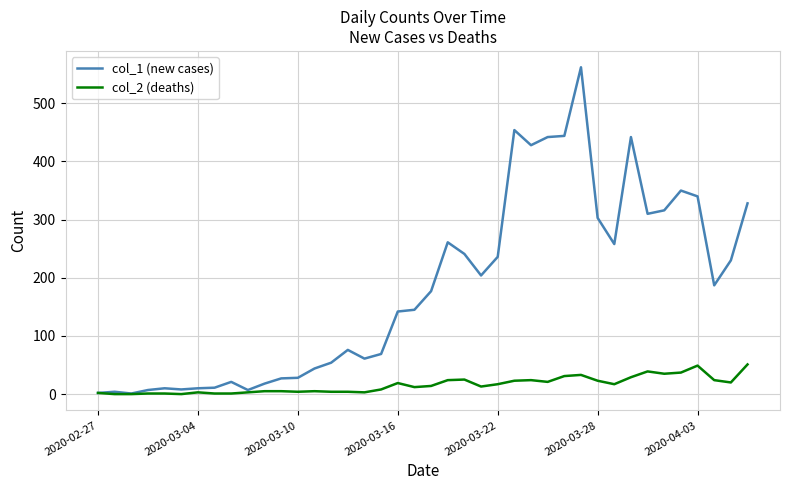

Which series has the largest total across all categories?

col_1 (new cases)